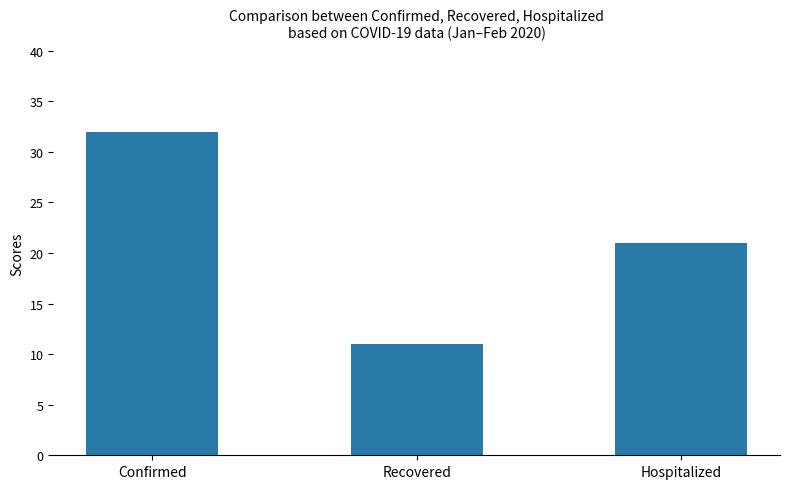

What position from the right is Confirmed?

3